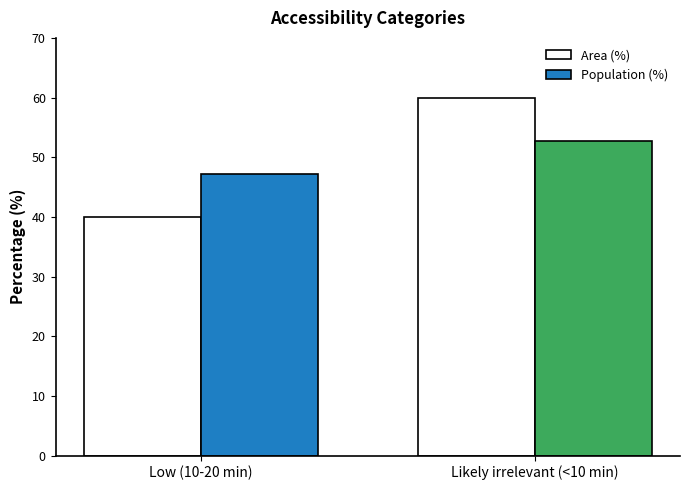

What position from the right is Likely irrelevant (<10 min)?

1